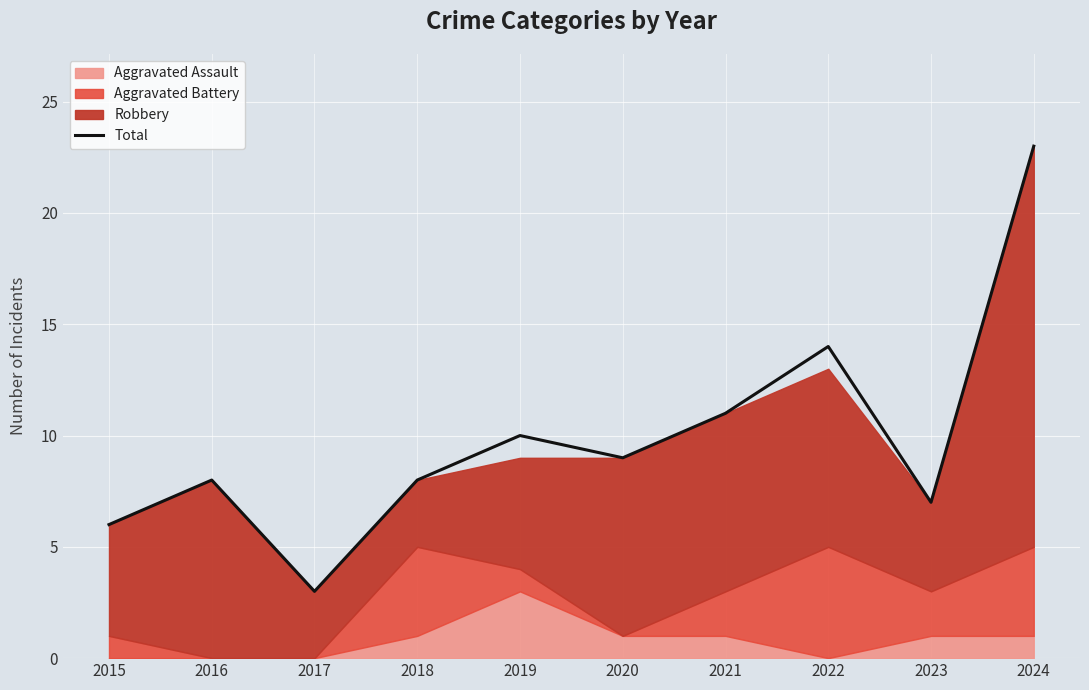

Reading left to right, list all the values displayed in this chart.

2015=6	2016=8	2017=3	2018=8	2019=10	2020=9	2021=11	2022=14	2023=7	2024=23